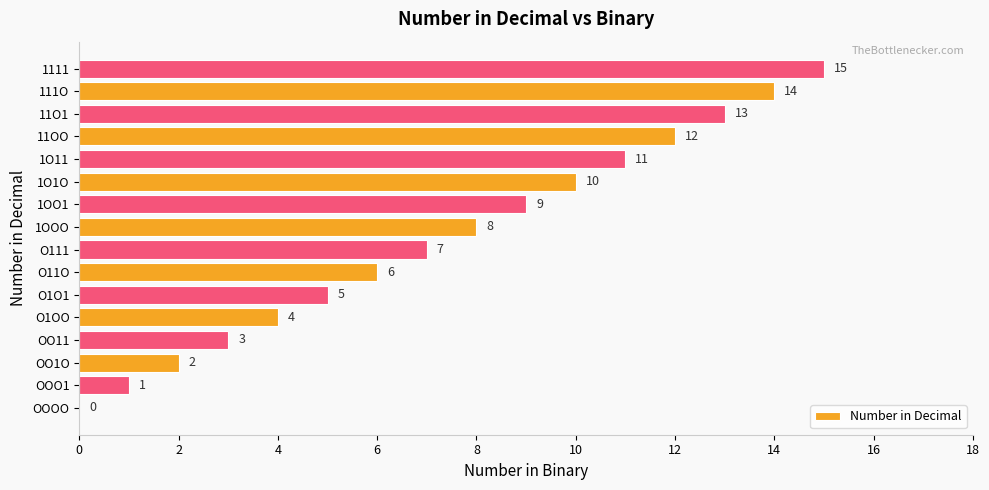

What is the sum of all values?

120